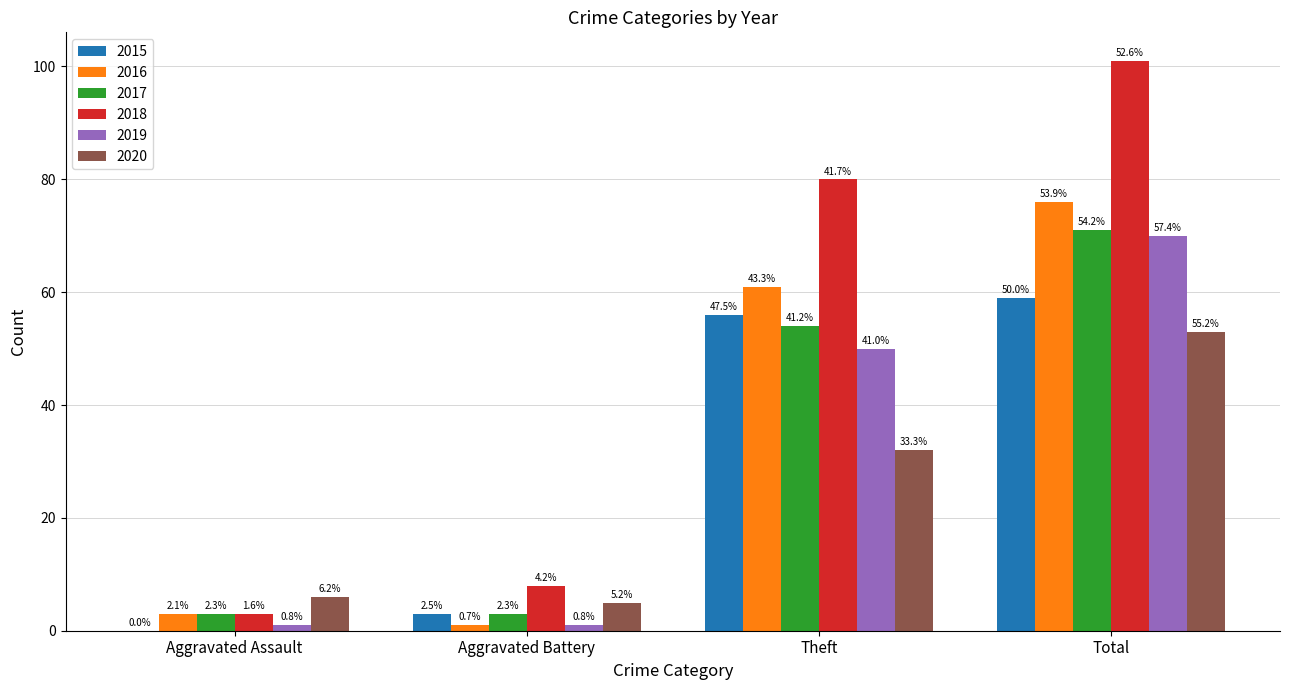

What position from the right is Theft?

2